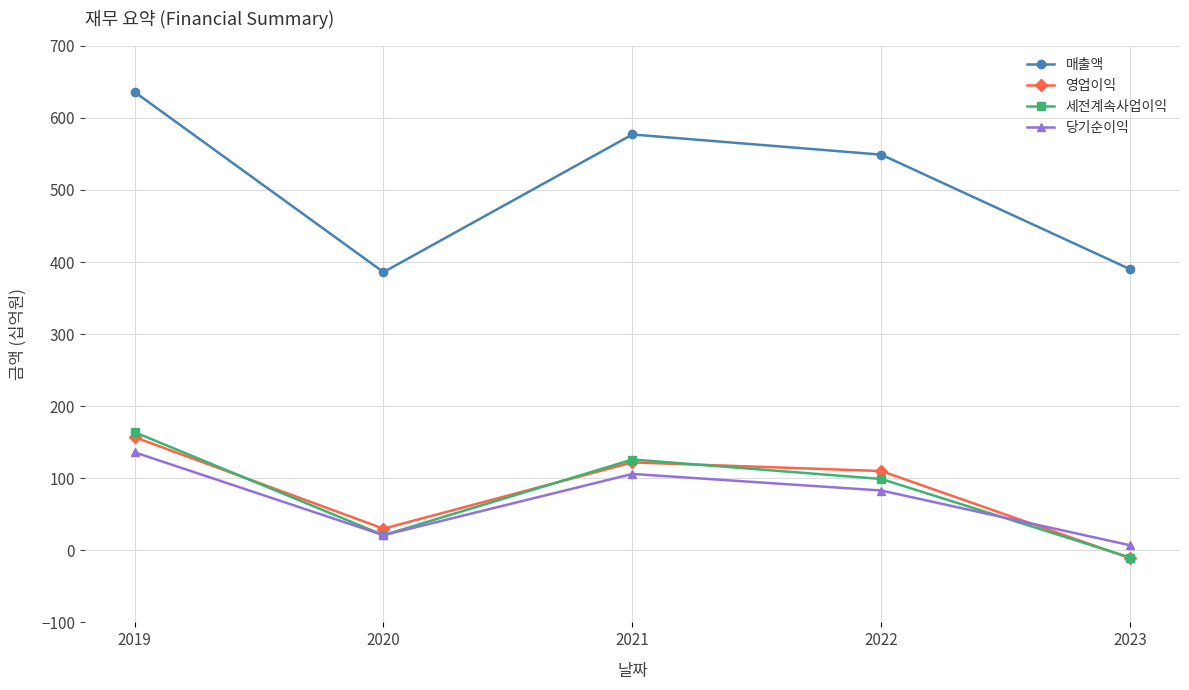

Between 2020 and 2023, which series saw the biggest shift?

영업이익